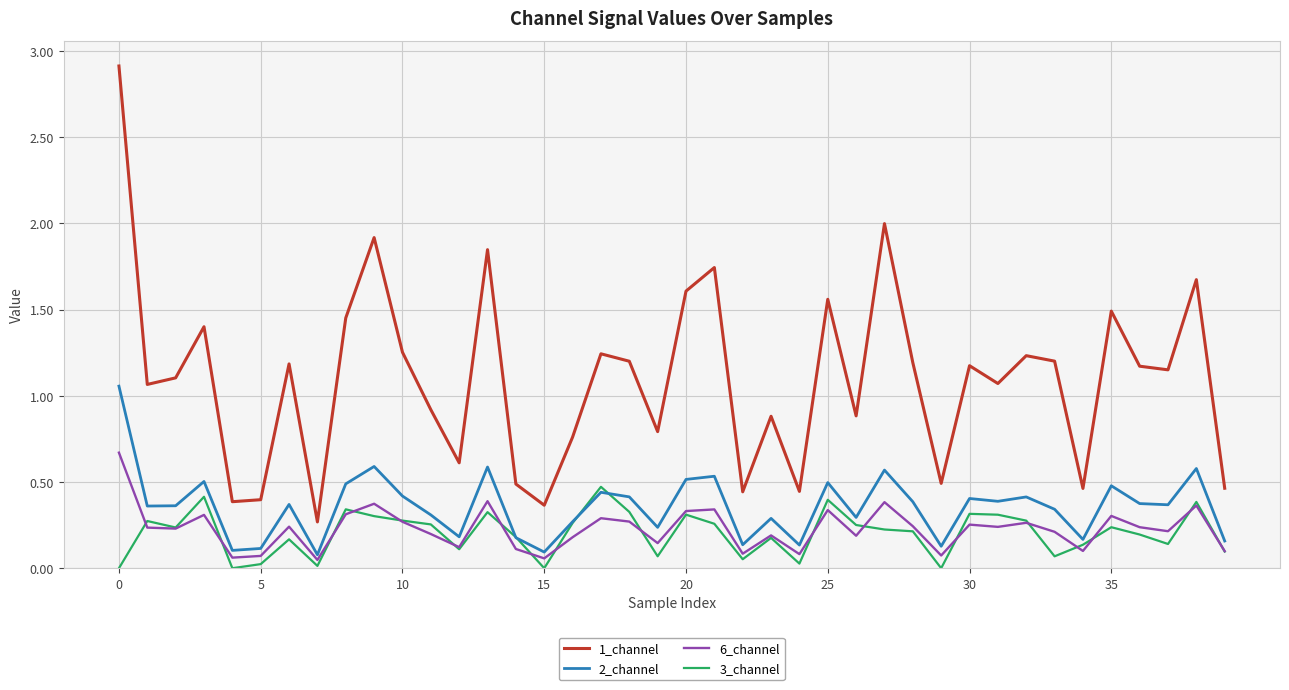

Which series has the widest spread of values?

1_channel